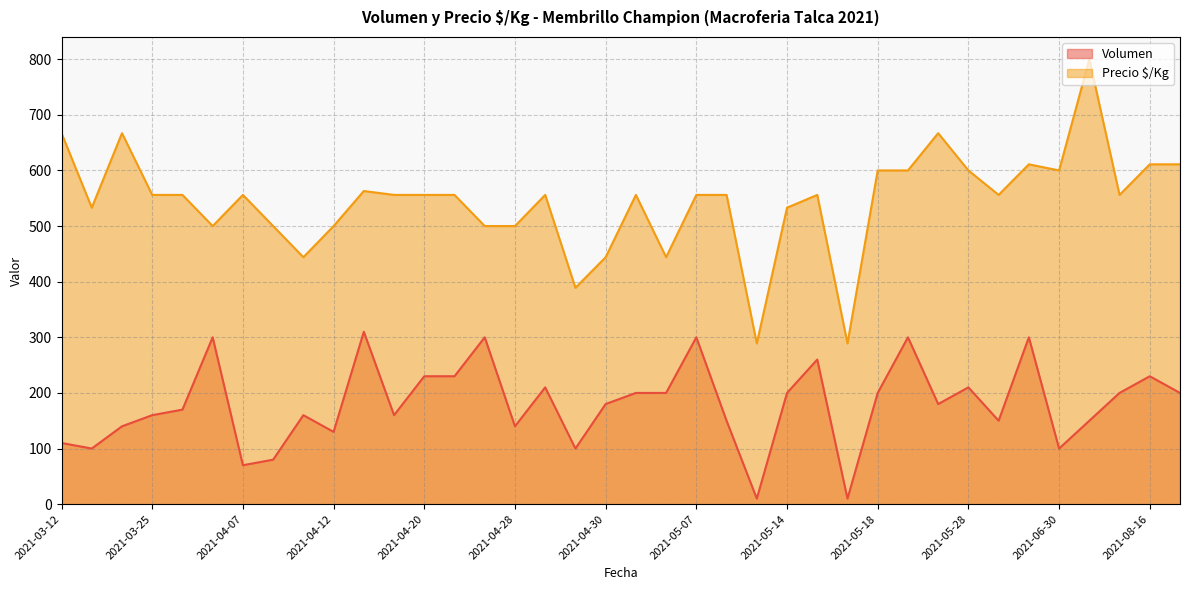

Which series has the largest total across all categories?

Precio $/Kg